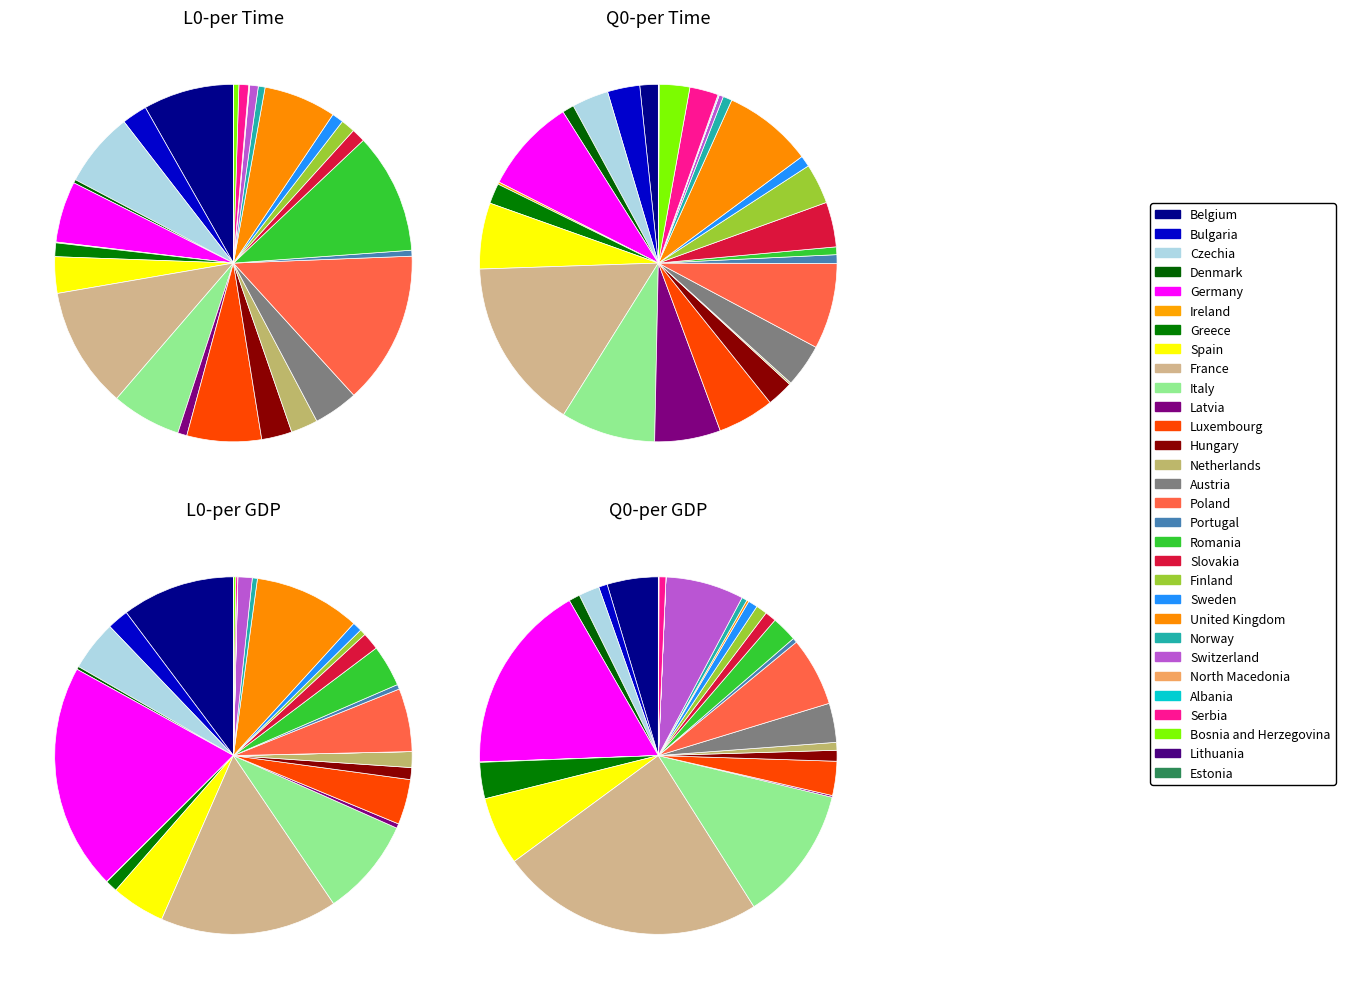

Is it true that Albania is 0% of the pie?

True